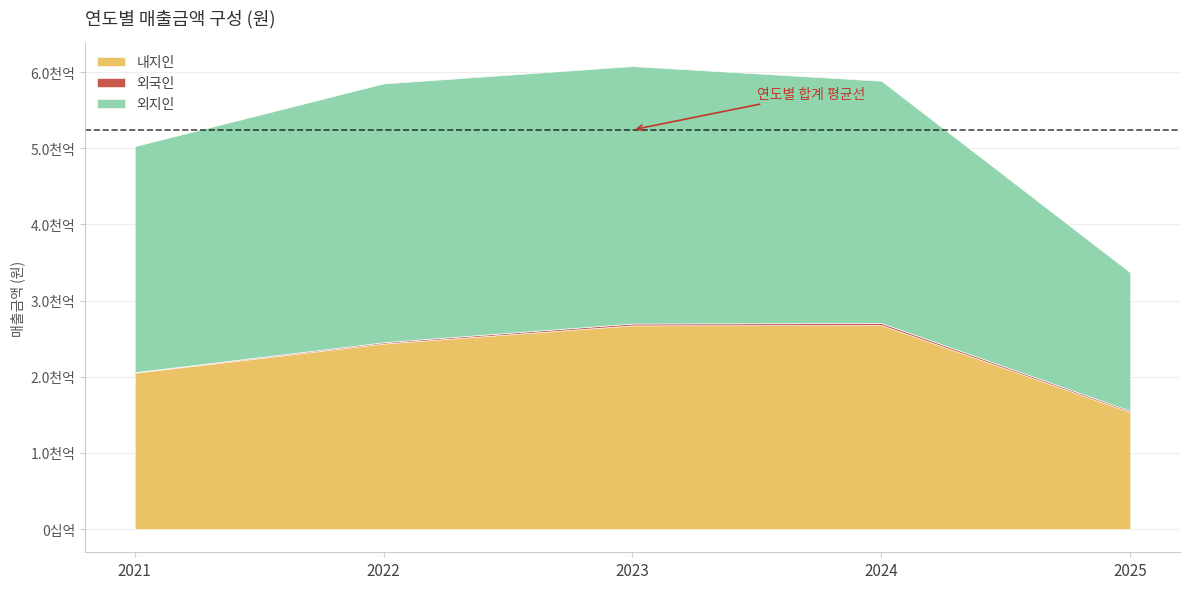

What are all the series names shown in the legend?

내지인, 외국인, 외지인